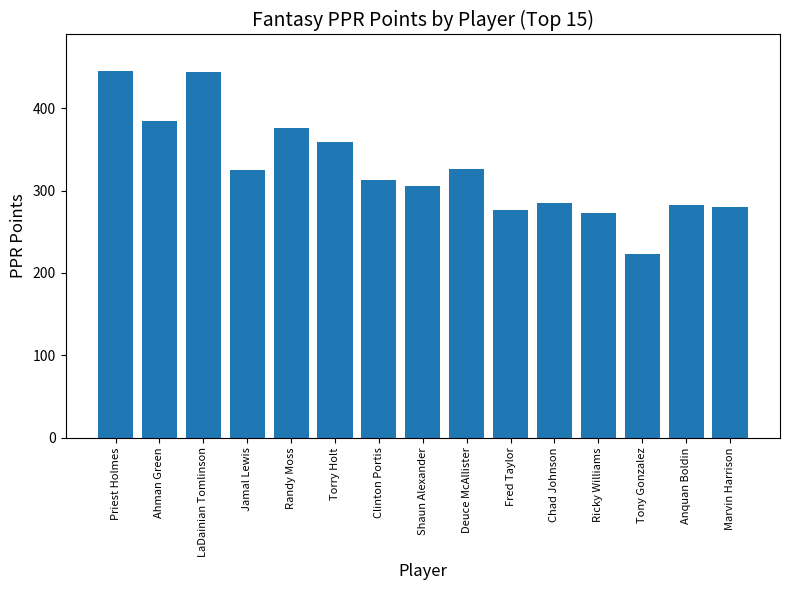

Read the value at Shaun Alexander.

305.0